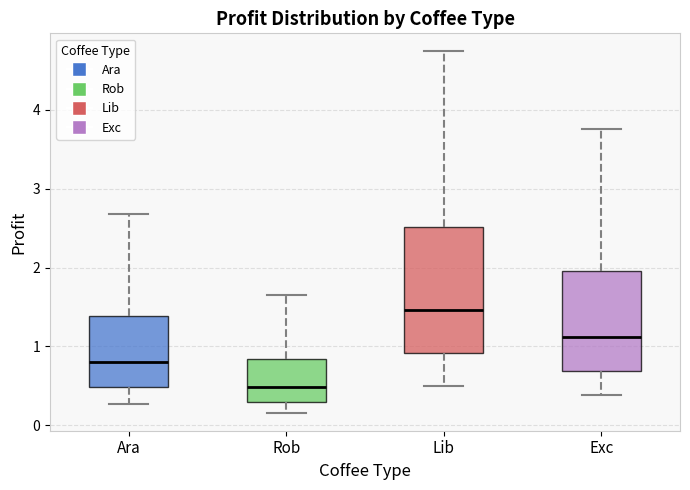

Reading left to right, transcribe this box plot: for each box, give where its median line is, the range the box spans, and where its two whiskers end, as read against the y-axis. The values are not printed on the chart, so give them approximately, as read against the axis.

Ara: median 0.8, box 0.5 to 1.4, whiskers 0.3 to 2.7
Rob: median 0.5, box 0.3 to 0.8, whiskers 0.2 to 1.6
Lib: median 1.5, box 0.9 to 2.5, whiskers 0.5 to 4.7
Exc: median 1.1, box 0.7 to 2.0, whiskers 0.4 to 3.8